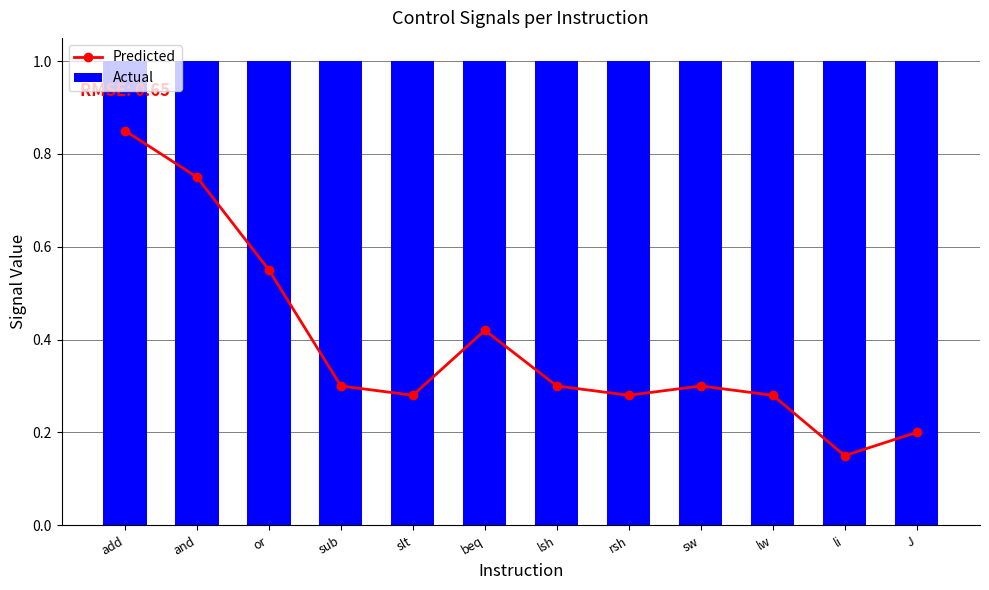

What is the spread (max minus min) of values at J?

0.8